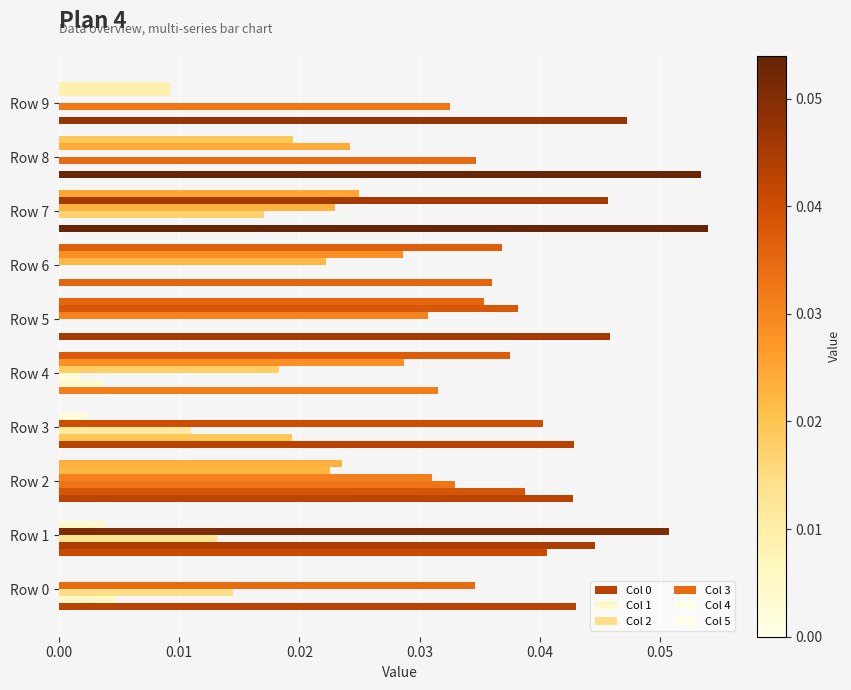

How many distinct data groups are displayed?

6